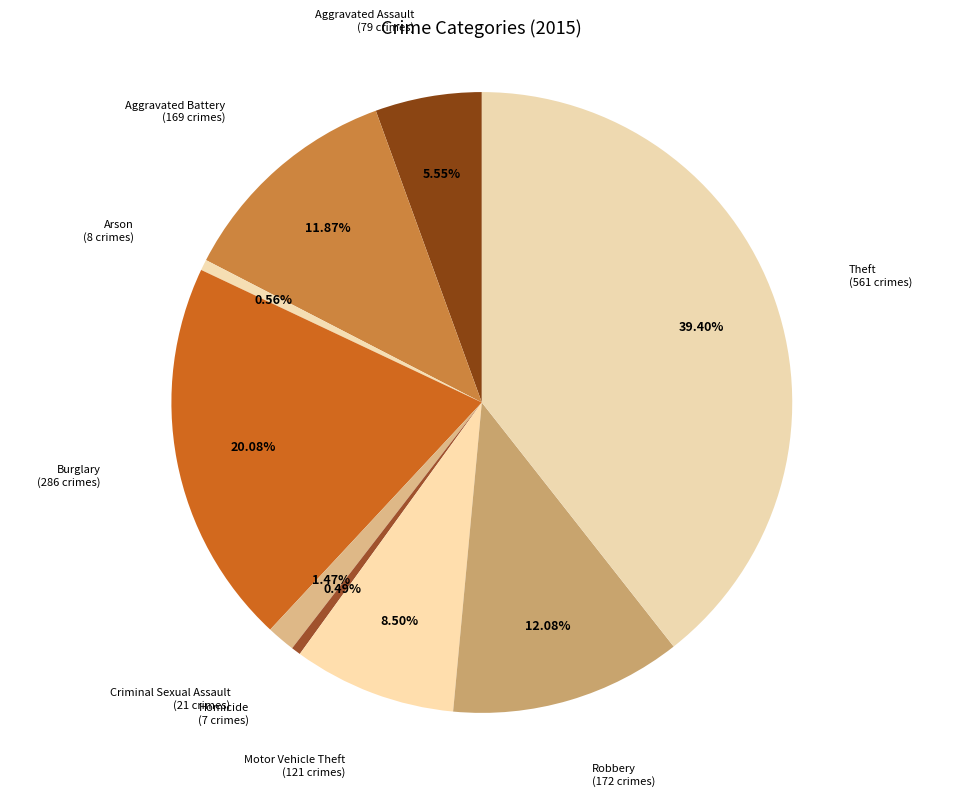

How many segments does this pie chart have?

9